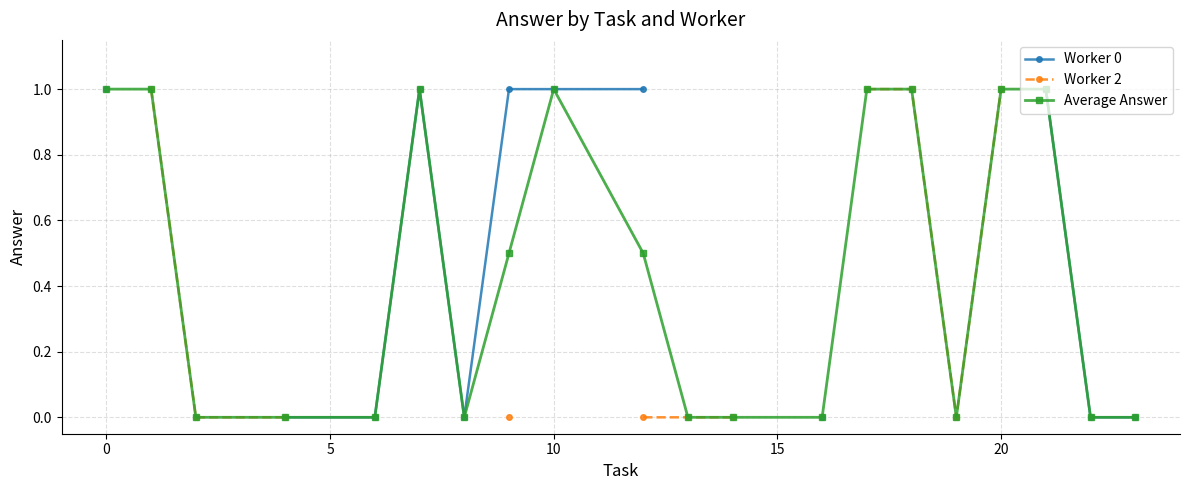

True or false: Average Answer and Worker 0 cross at least once.

False